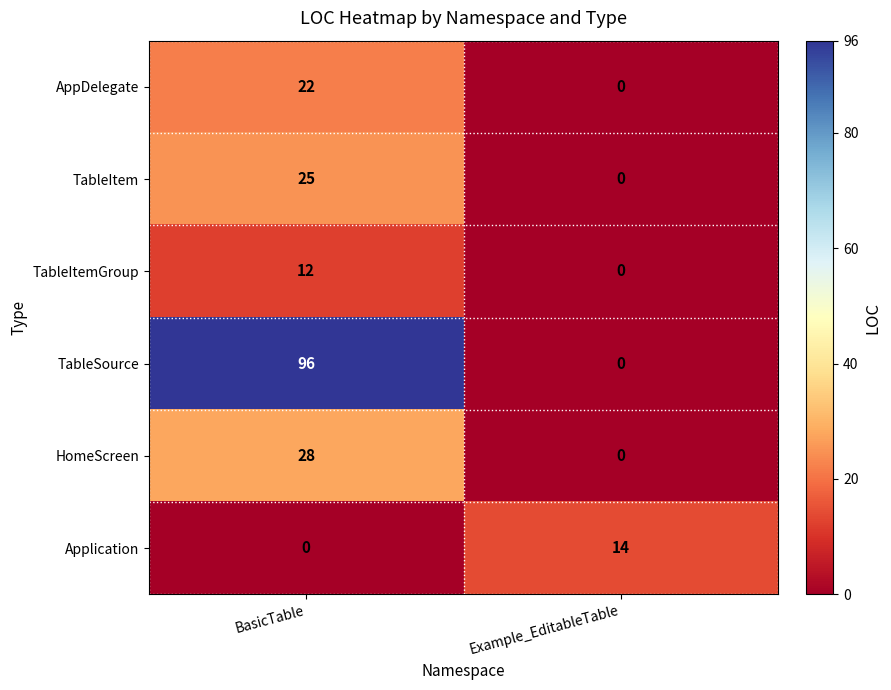

Which series changed the most between BasicTable and Example_EditableTable?

TableSource